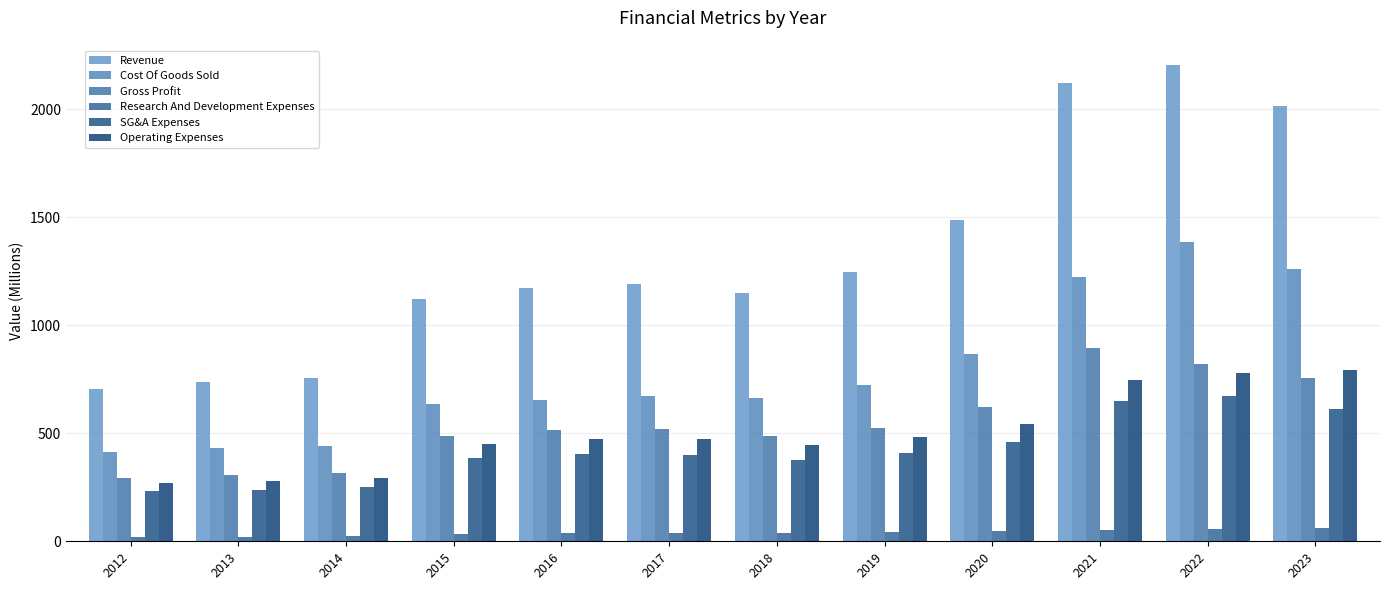

The value of Research And Development Expenses at 2015 is 34.7. True or false?

True